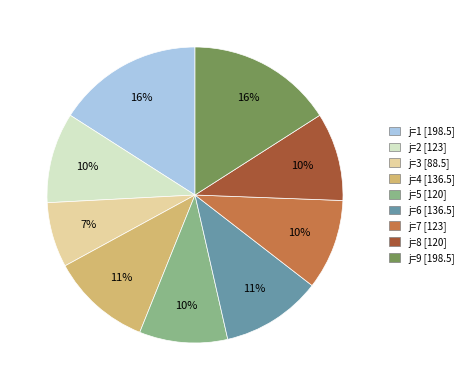

Is there a majority slice in this chart?

No